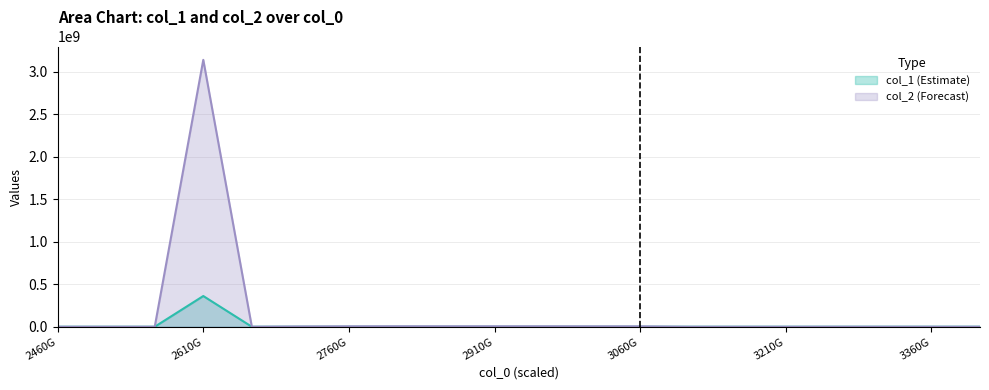

Does the chart have visible grid lines?

Yes